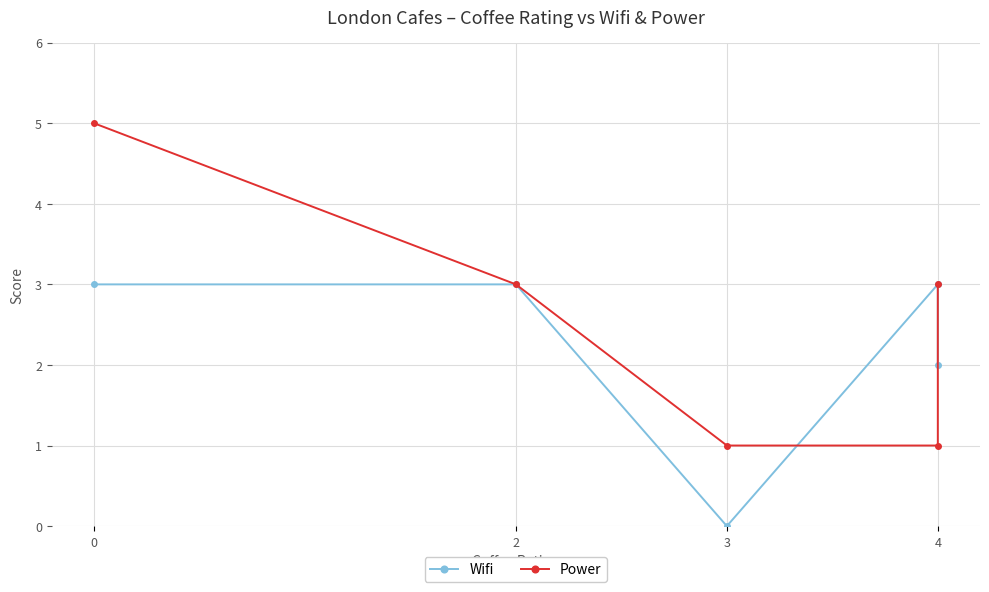

How many intersections are there between Wifi and Power?

2